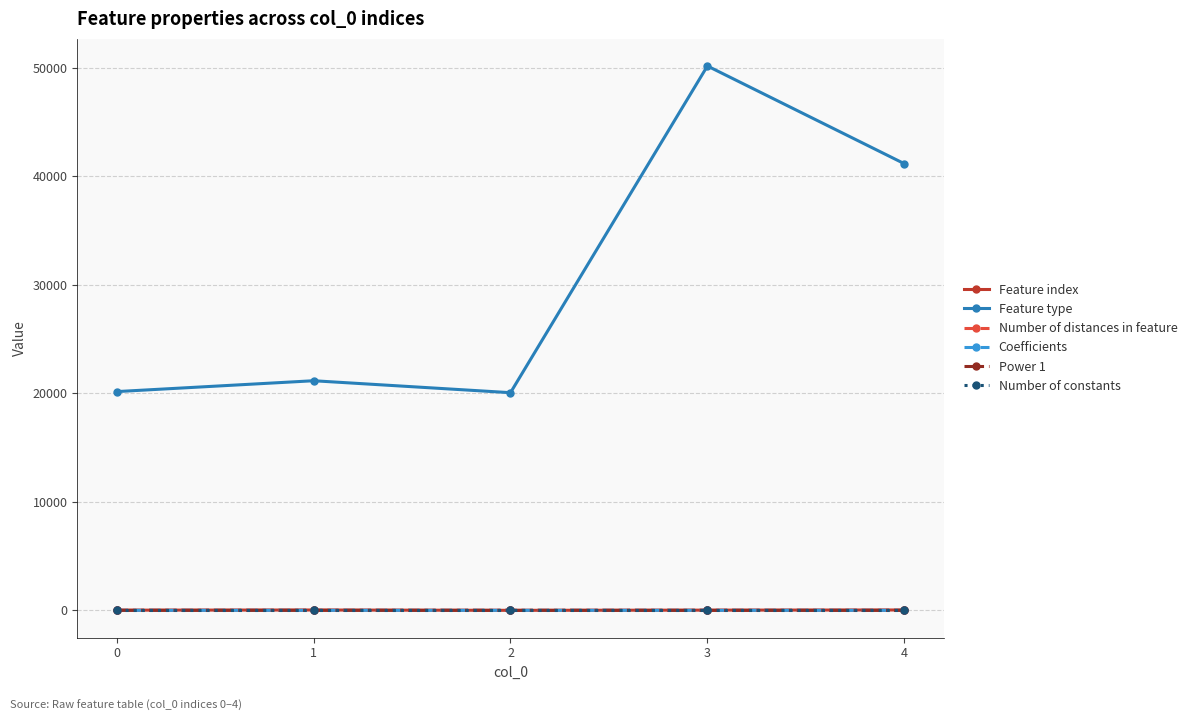

What is the difference between the second highest and second lowest values in the Coefficients series?

0.4